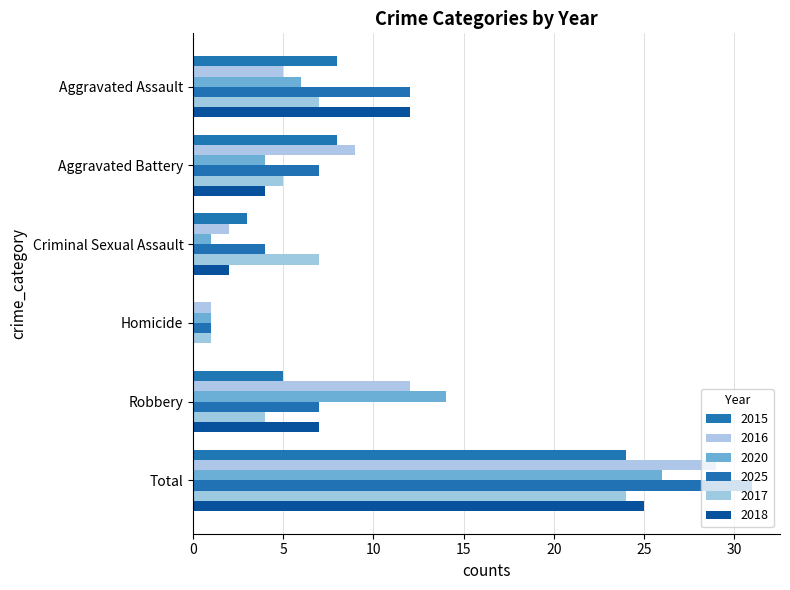

Between Aggravated Assault and Total, which series saw the biggest shift?

2016